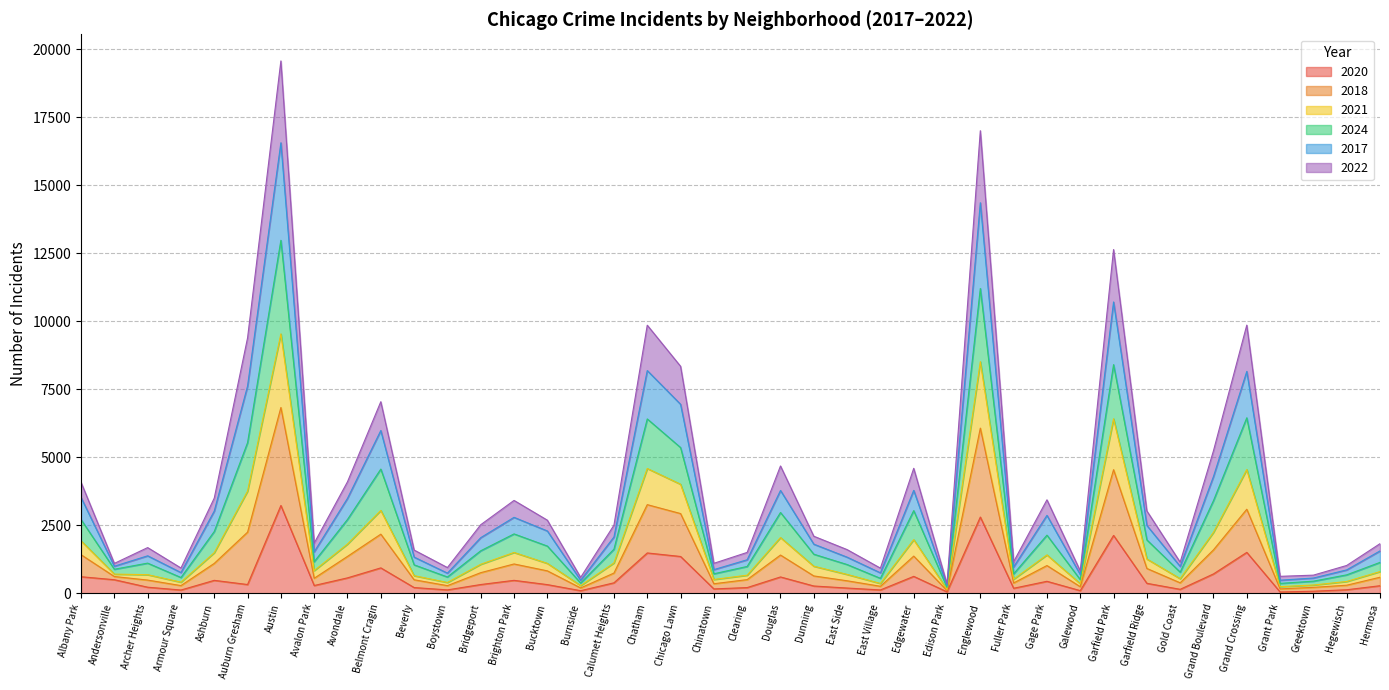

At which category is the sum across all series the highest?

Austin